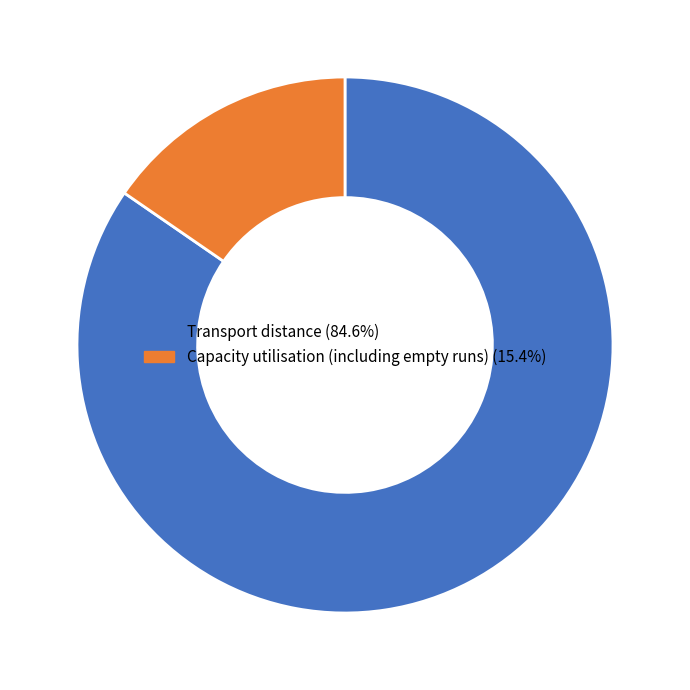

Which slice represents more than half of the pie?

Transport distance